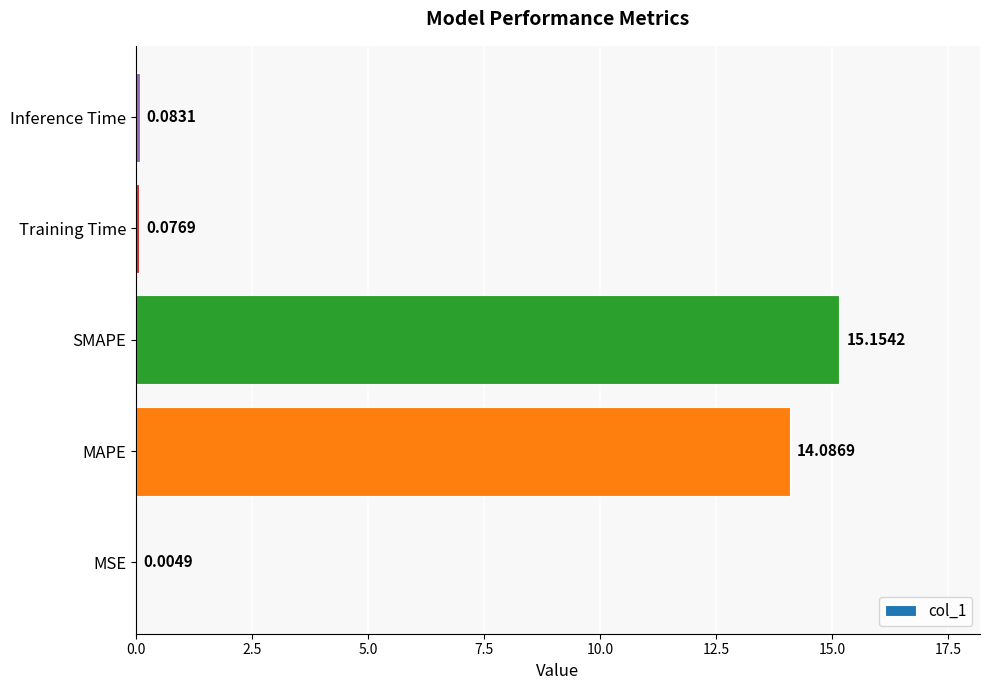

Count the number of categories in the chart.

5